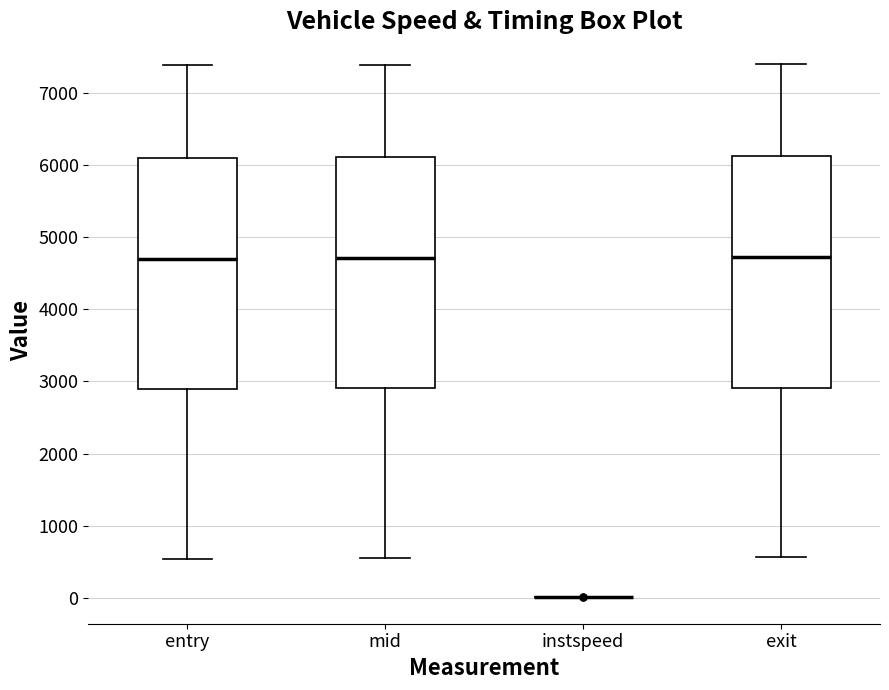

Reading left to right, transcribe this box plot: for each box, give where its median line is, the range the box spans, and where its two whiskers end, as read against the y-axis. The values are not printed on the chart, so give them approximately, as read against the axis.

entry: median 4700, box 2900 to 6100, whiskers 500 to 7400
mid: median 4700, box 2900 to 6100, whiskers 600 to 7400
instspeed: box collapsed to a line at 0, whiskers 0 to 0
exit: median 4700, box 2900 to 6100, whiskers 600 to 7400